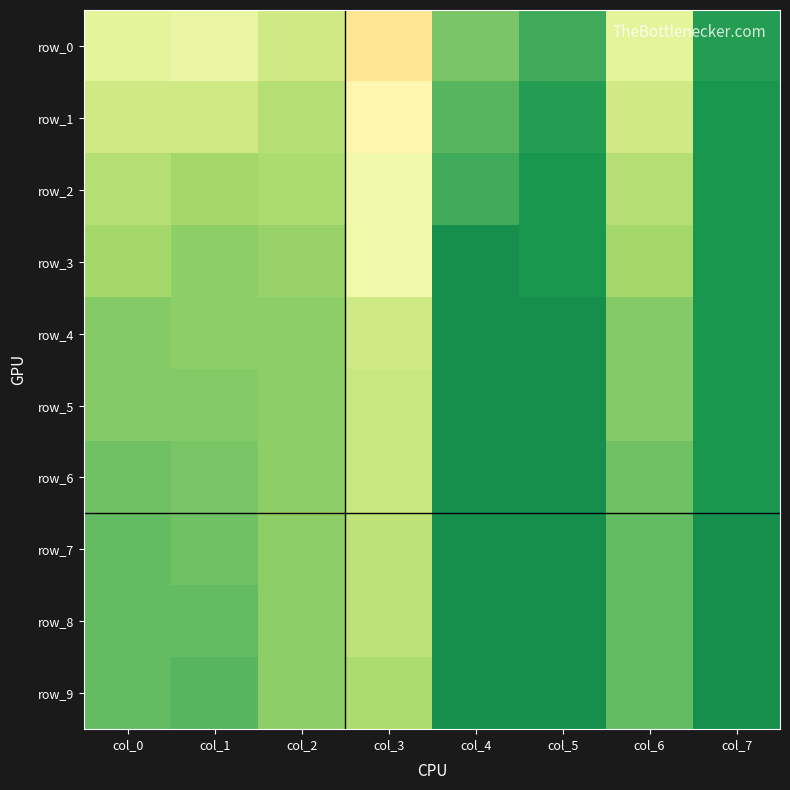

What is the highest value of the row_4 series?

0.9